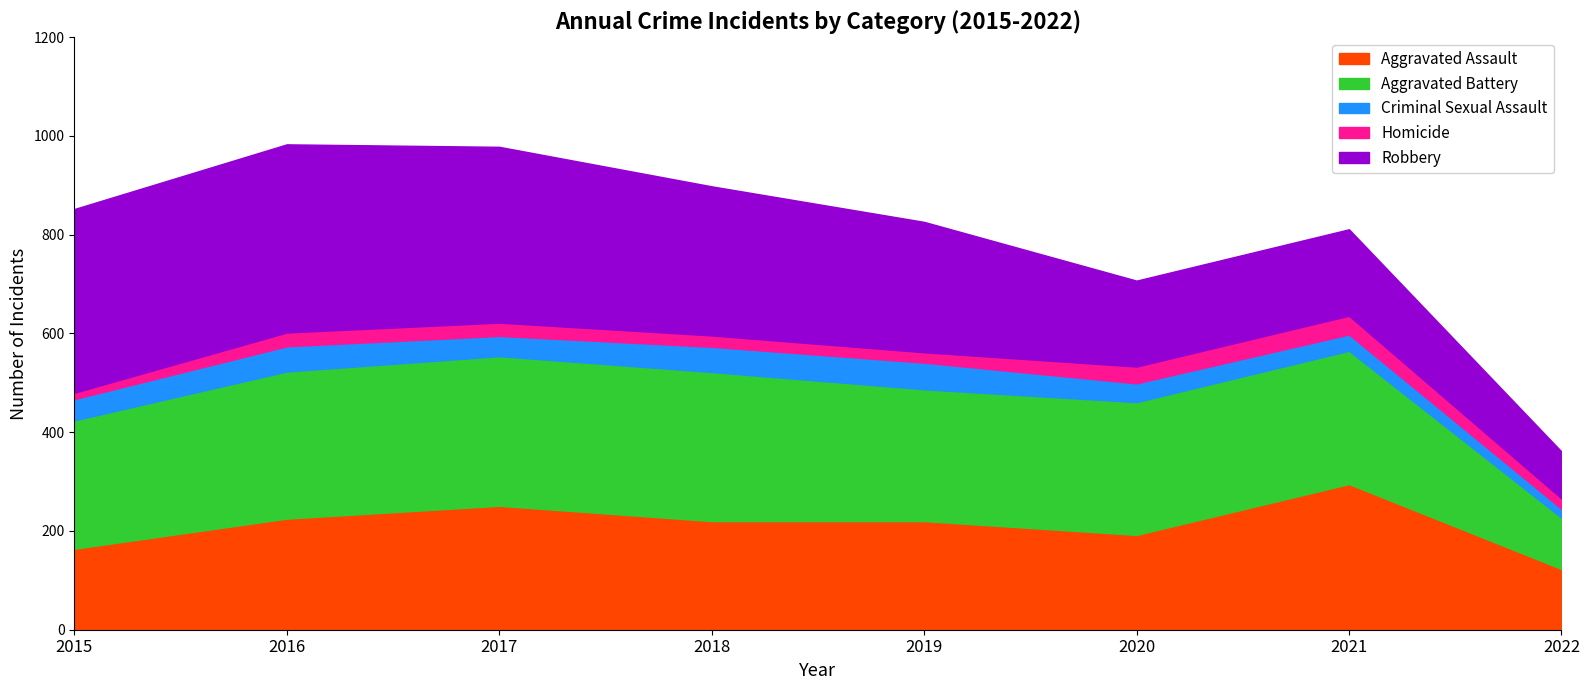

The Criminal Sexual Assault series shows 91 at 2019. True or false?

False